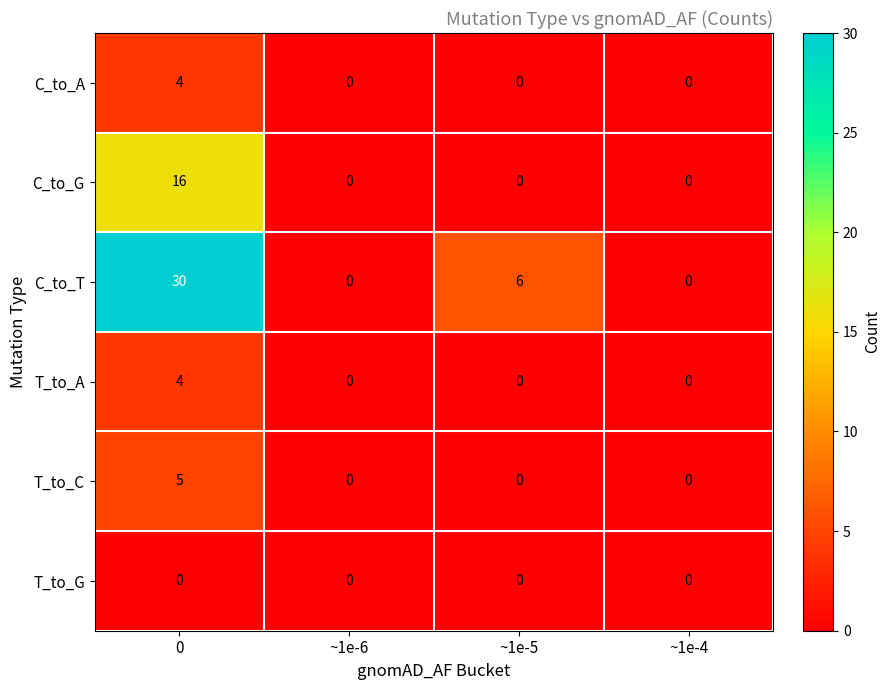

The value of C_to_T at 0 is 30. True or false?

True